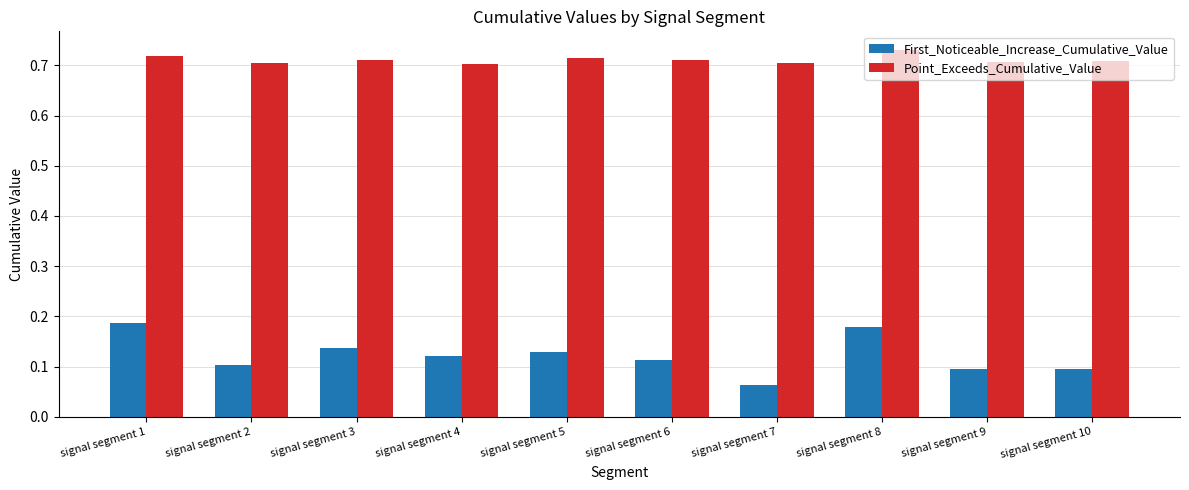

Rank the series by their maximum value, from lowest to highest.

First_Noticeable_Increase_Cumulative_Value, Point_Exceeds_Cumulative_Value